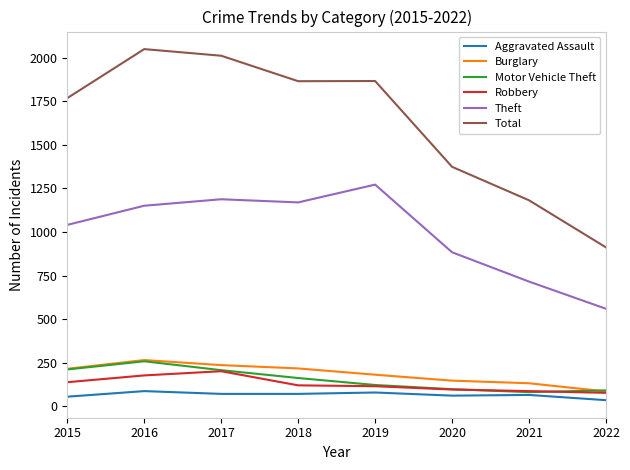

Read the Robbery value at 2018, to the nearest 50.

100